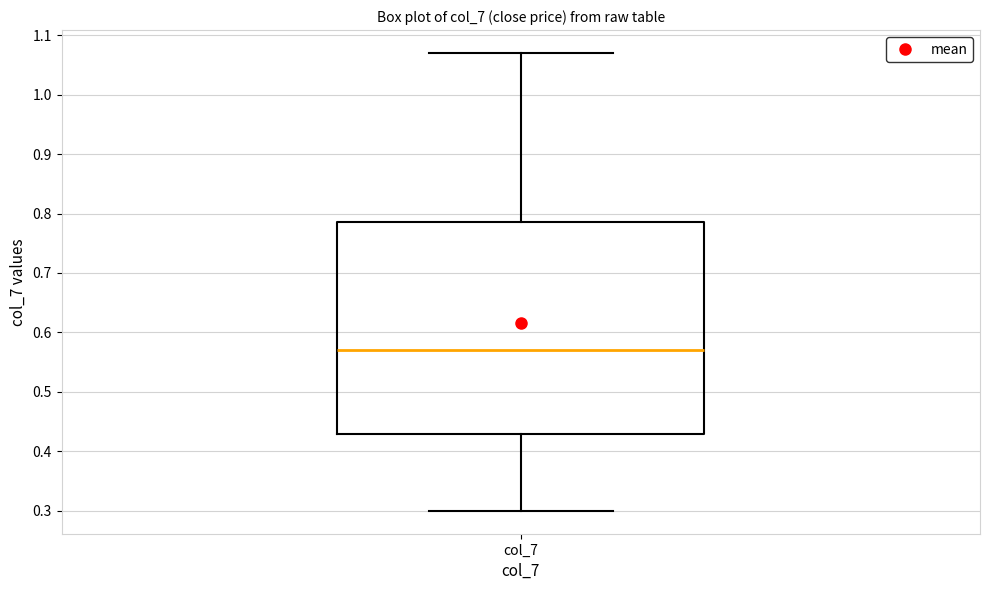

Transcribe this box plot: give where the median line is, the range the box spans, and where the two whiskers end, as read against the y-axis. The values are not printed on the chart, so give them approximately, as read against the axis.

median 0.57, box 0.43 to 0.79, whiskers 0.30 to 1.07